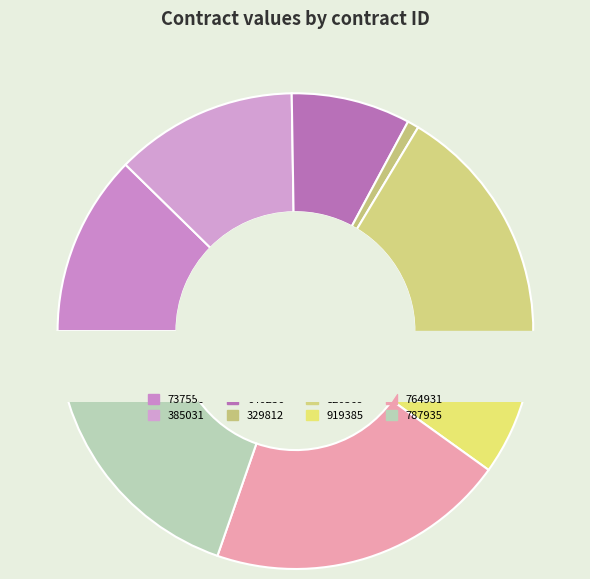

True or false: 764931 accounts for 20% of the total.

True